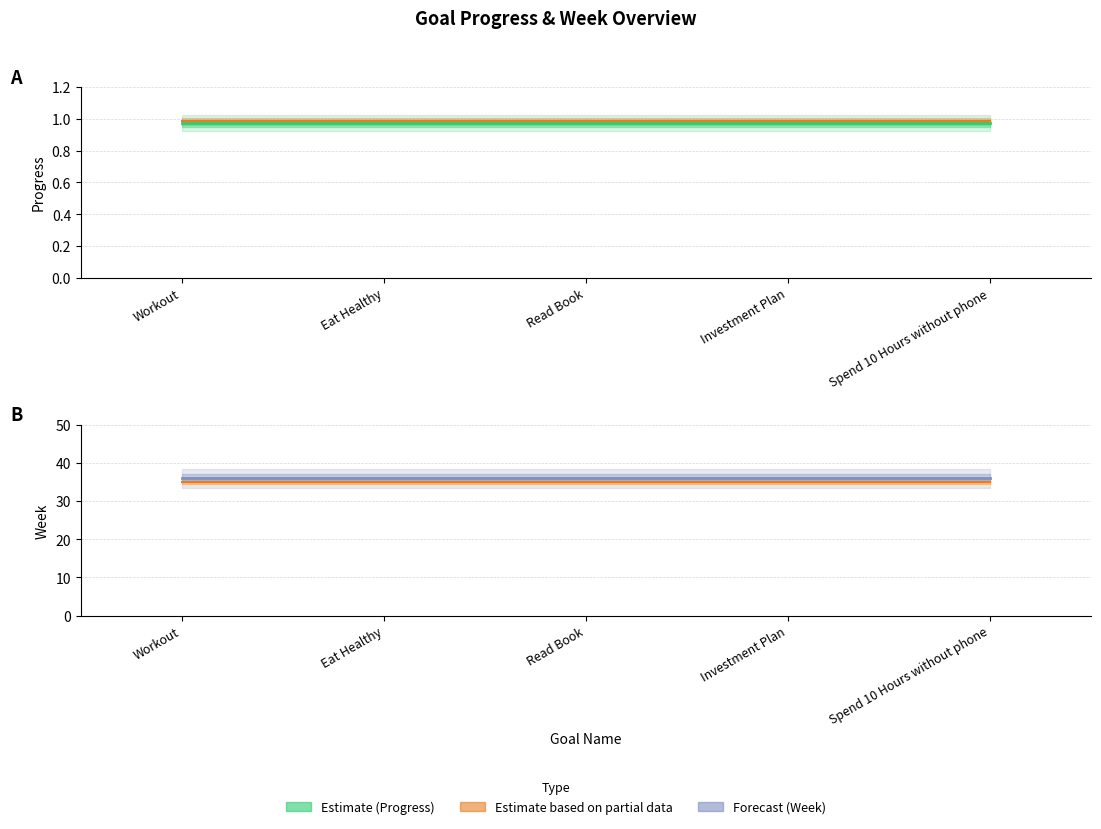

What is the label of the 1st point from the left?

Workout